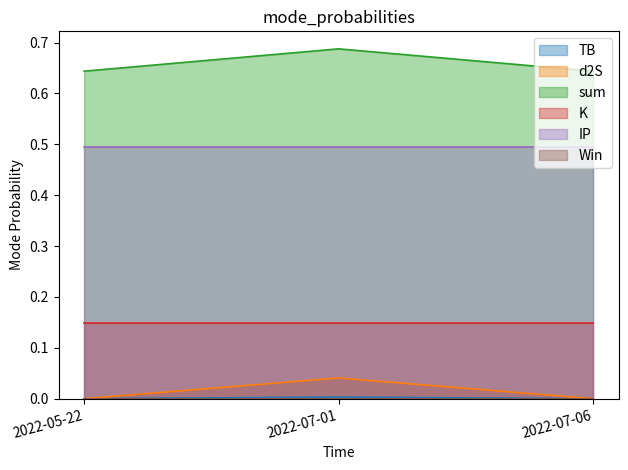

Which series has the largest total across all categories?

sum